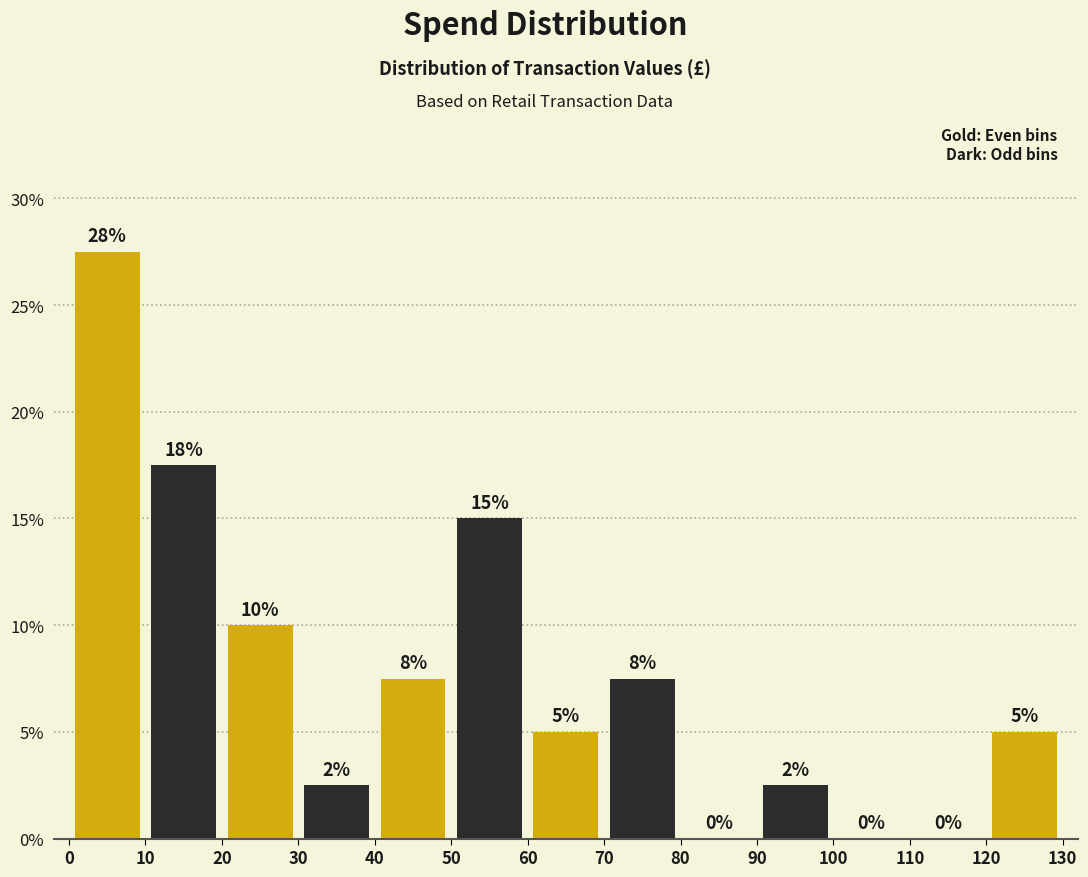

Over which range of the x-axis is the bar tallest?

0 to 10